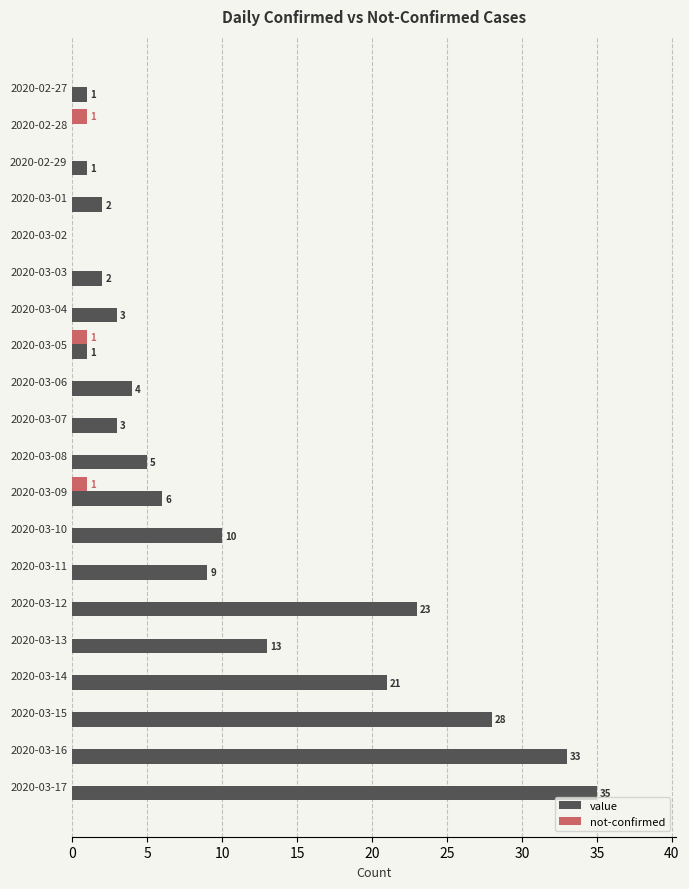

Is it true that value equals 3 at 2020-03-13?

False